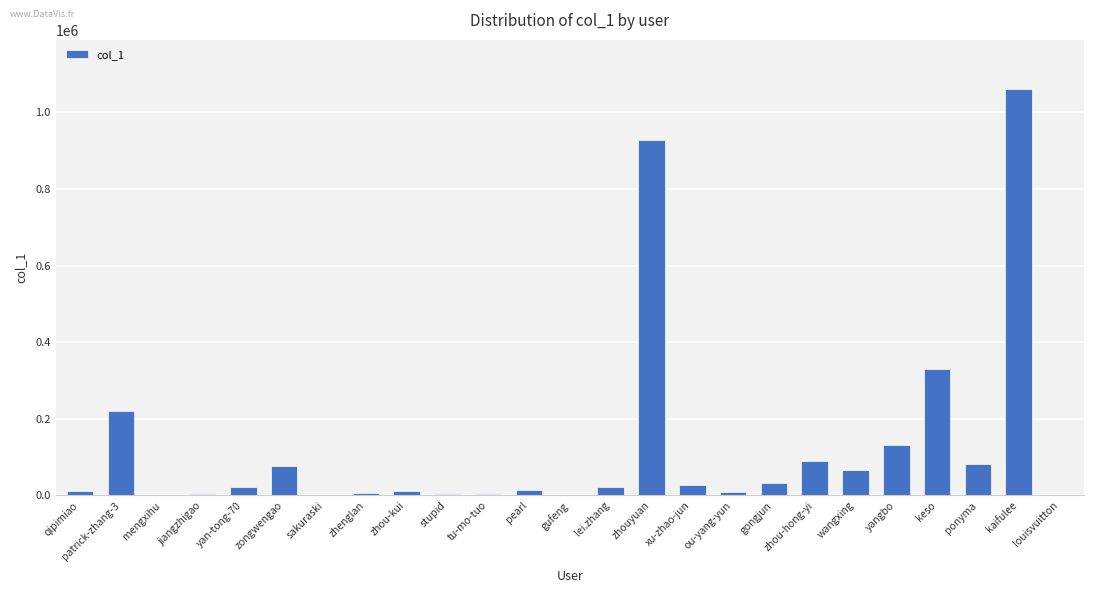

What is the change in value from patrick-zhang-3 to zhouyuan?

+707208